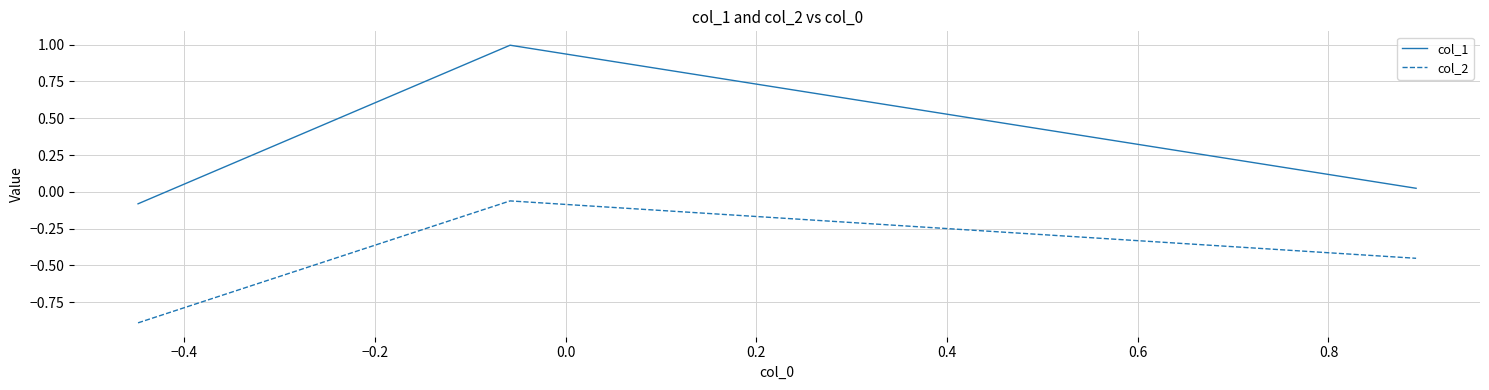

What are all the series names shown in the legend?

col_1, col_2